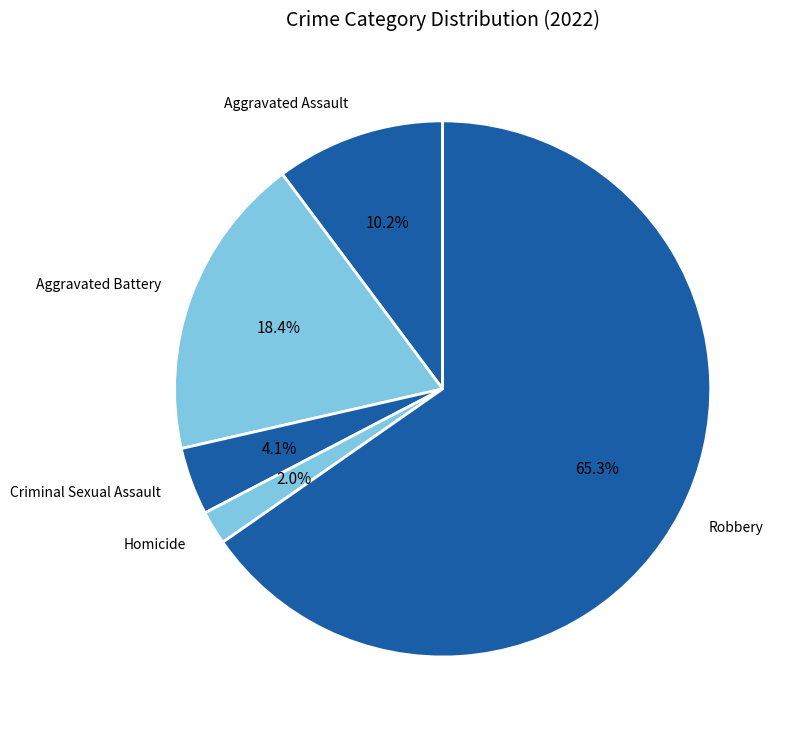

What is the change in value from Aggravated Assault to Criminal Sexual Assault?

-3